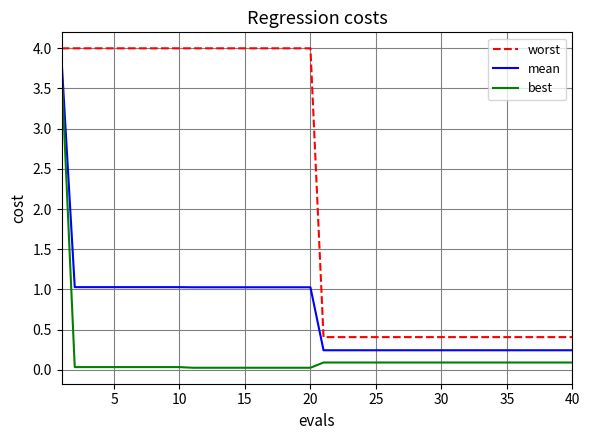

What is the greatest value displayed?

4.0